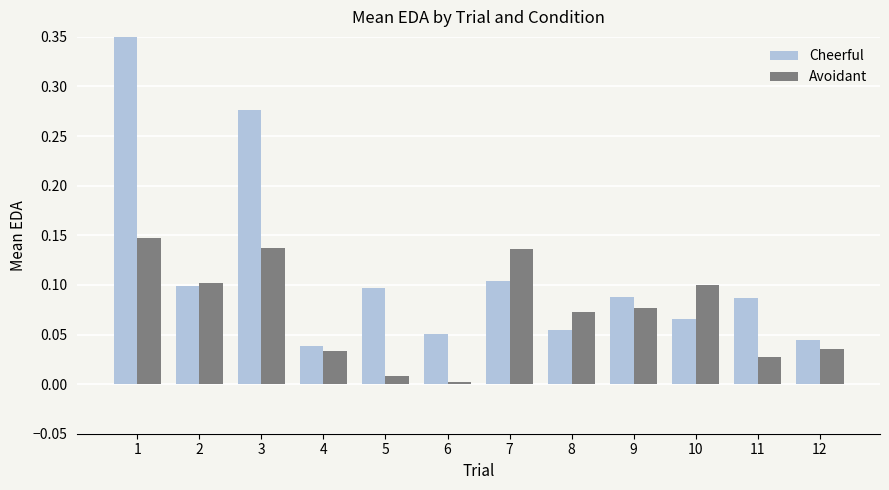

At how many categories does at least one series exceed 0?

12